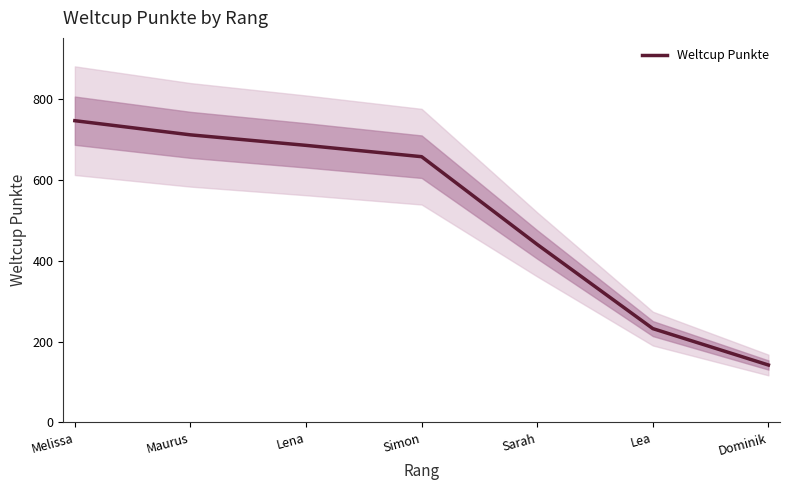

Which category has the highest value across all series?

Melissa